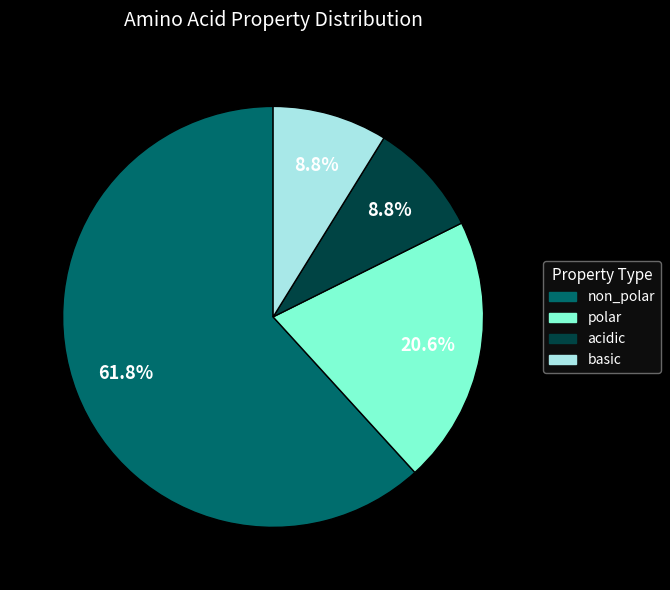

What is the total percentage of acidic and polar?

29.4%